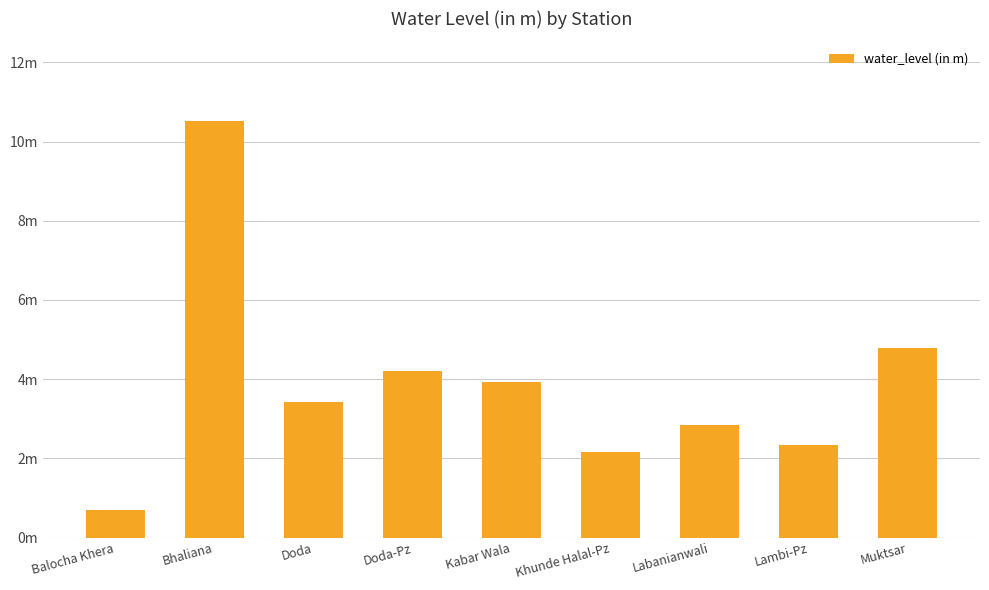

What is the label of the 1st bar from the left?

Balocha Khera